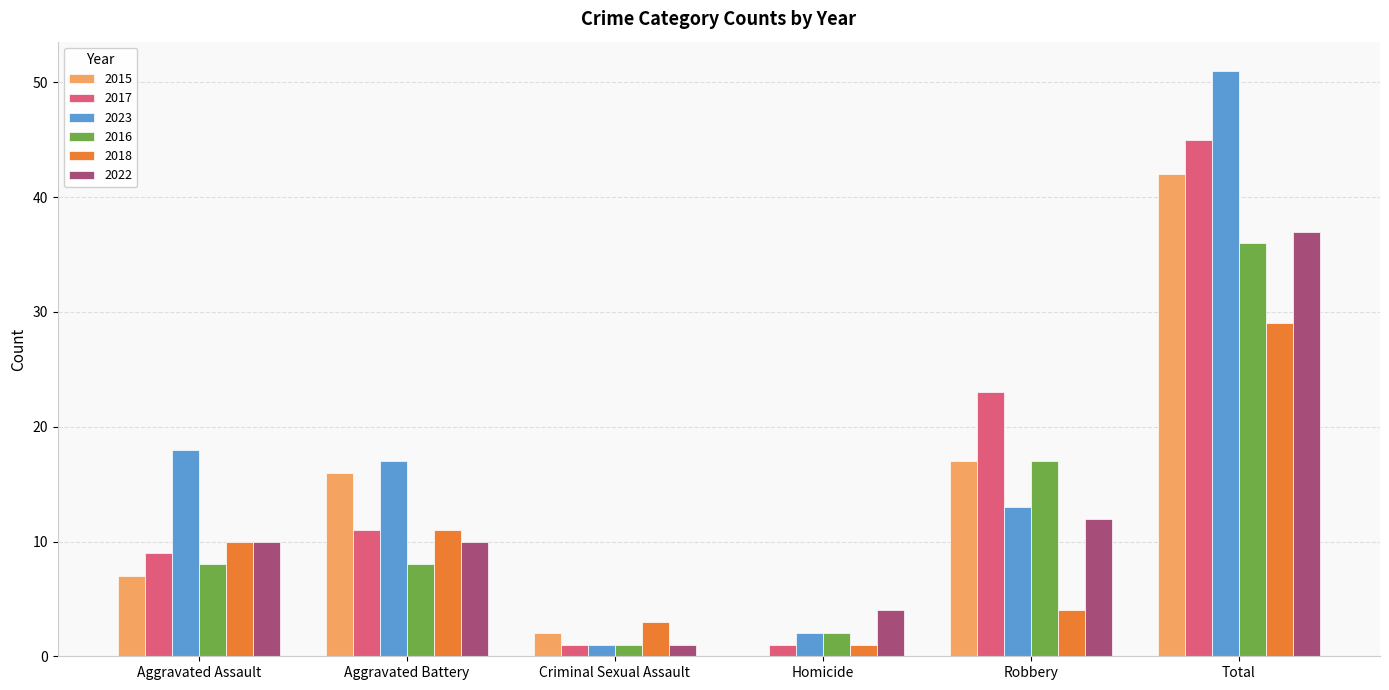

What is the sum of all 2017 values?

90